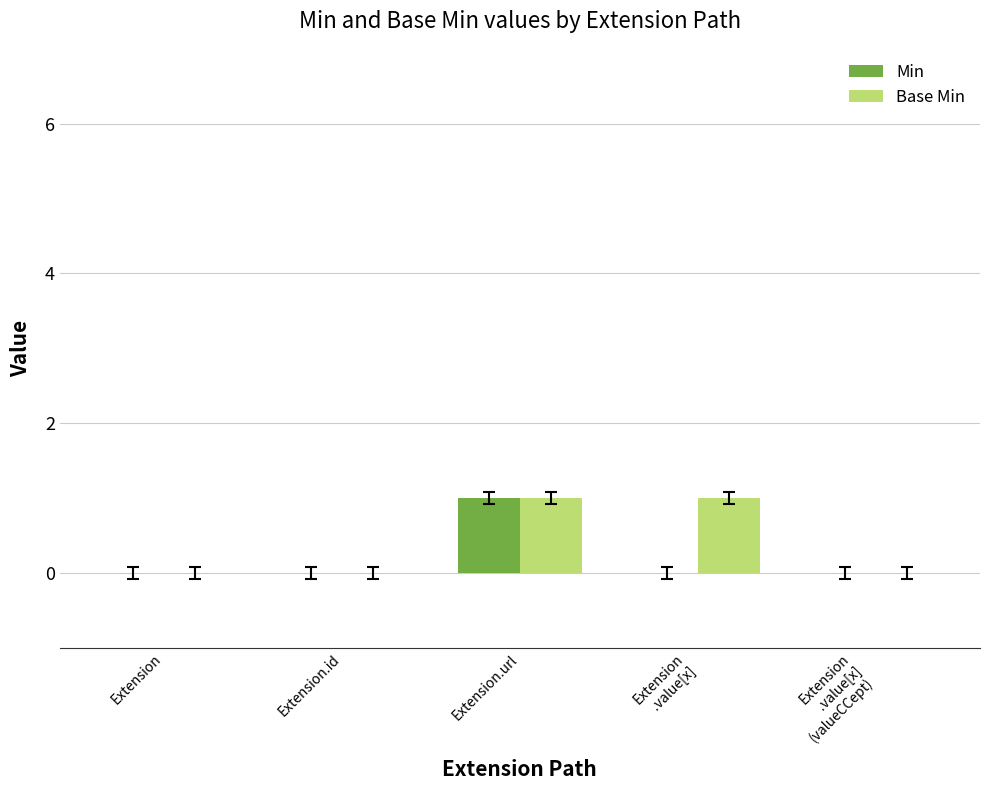

At which category is the sum across all series the highest?

Extension.url